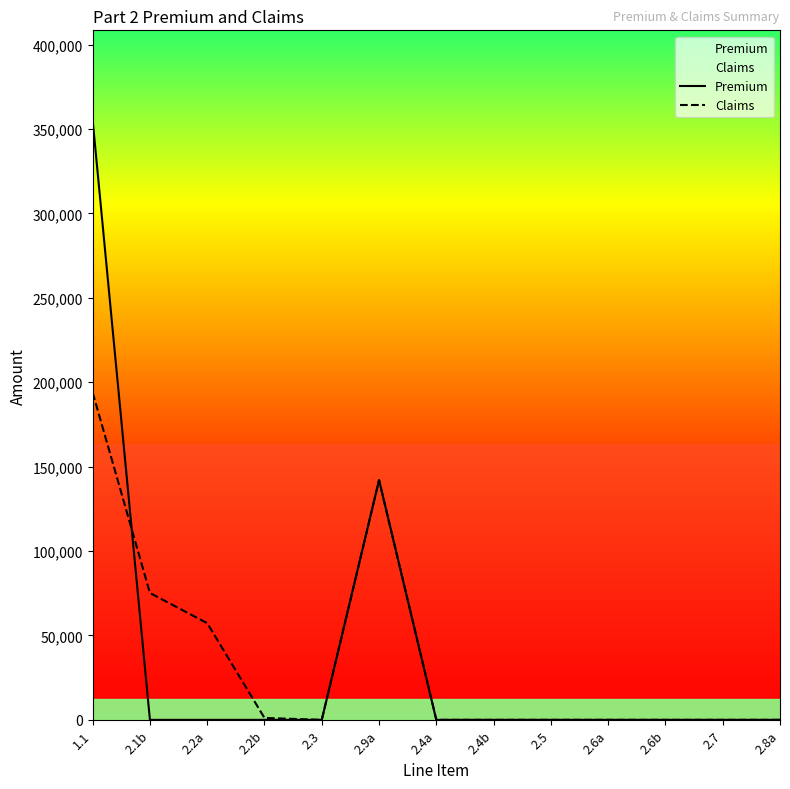

List the series in order of their peak value, lowest first.

Claims, Premium